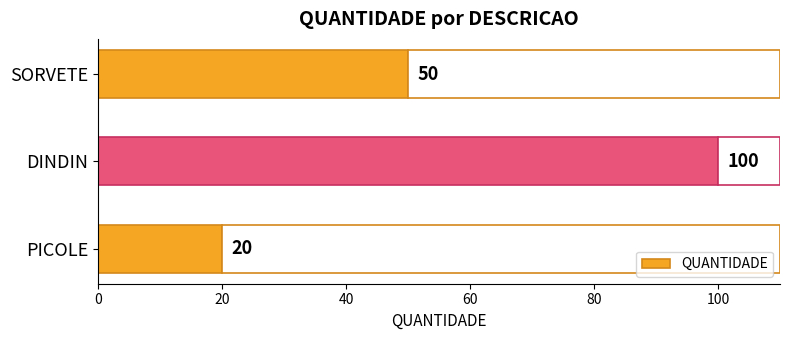

What is the greatest value displayed?

100